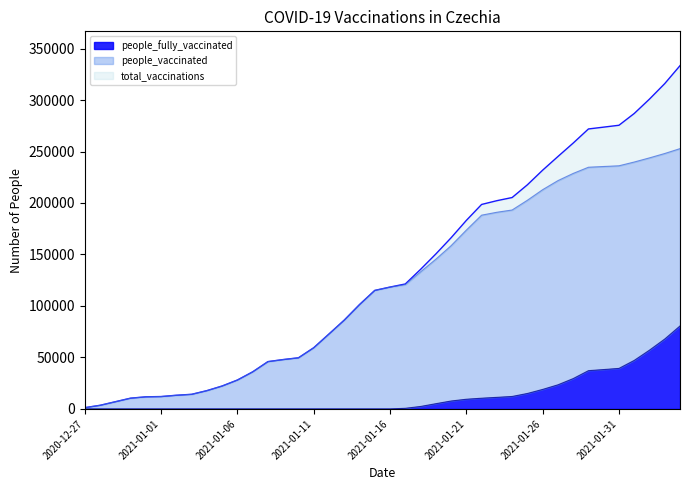

True or false: people_vaccinated and people_fully_vaccinated intersect in this chart.

False